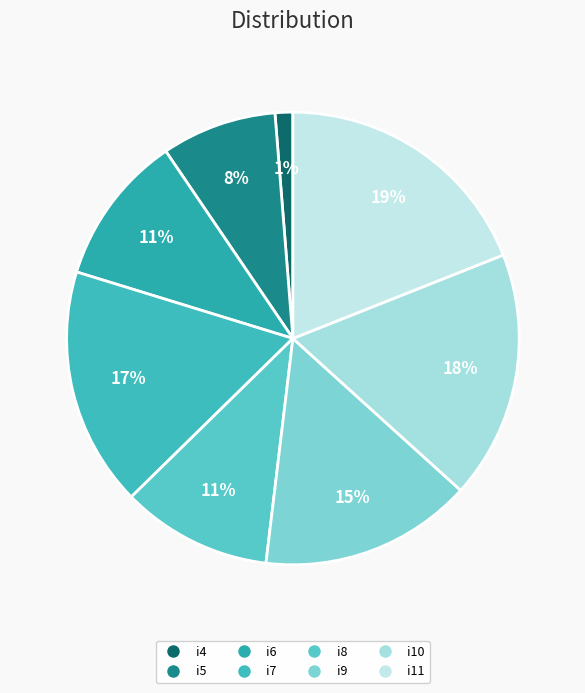

What percentage do i8 and i9 together represent?

25.9%